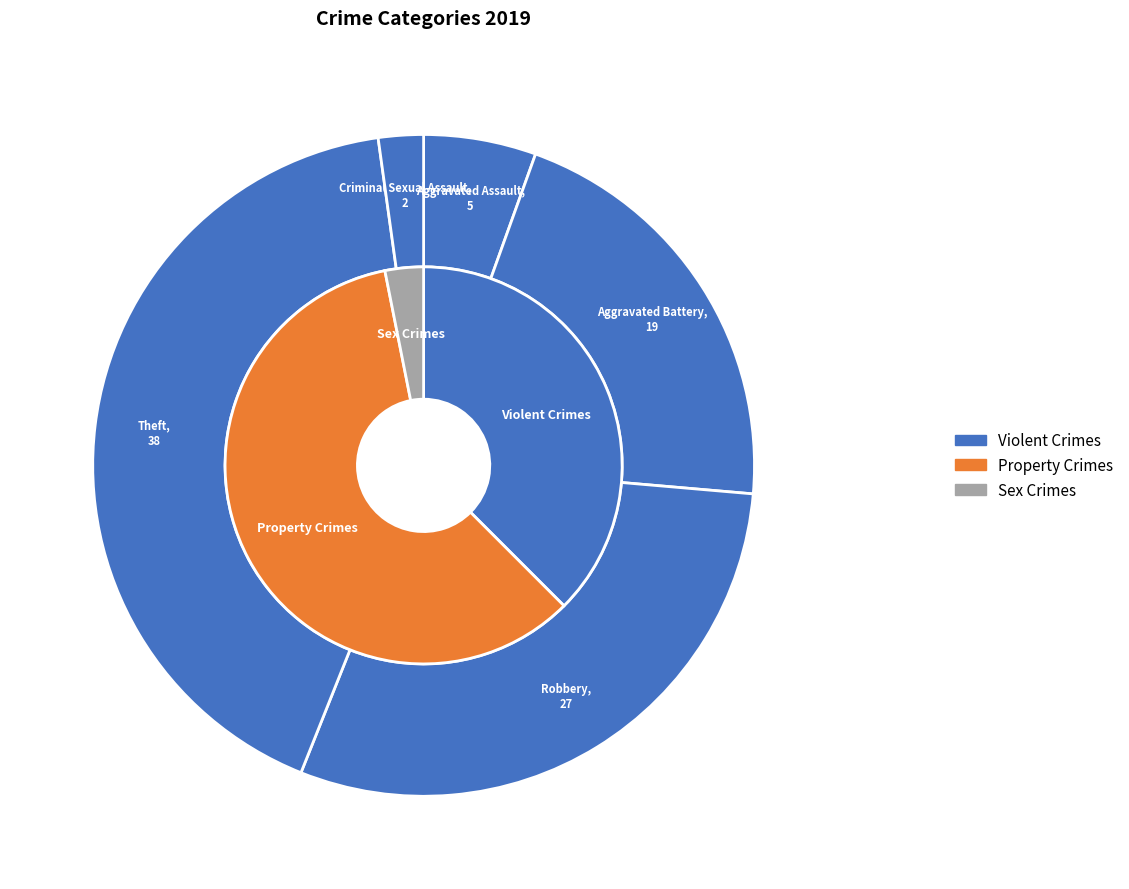

What is the change in value from Criminal Sexual Assault to Homicide?

-2